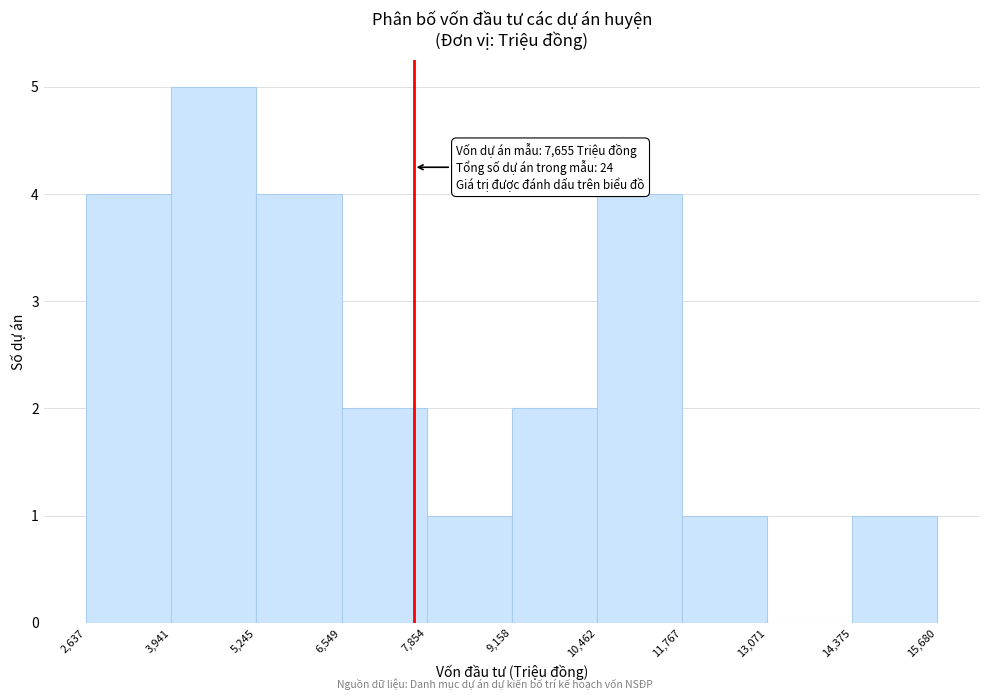

Over which range of the x-axis is the bar tallest?

3,941 to 5,245